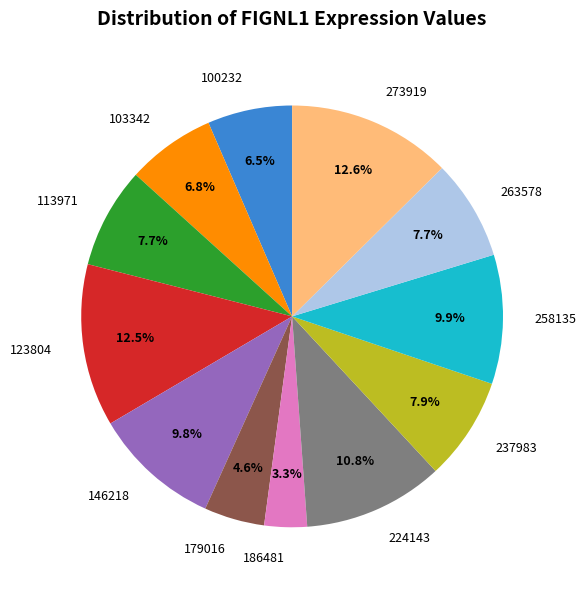

Between 179016 and 113971, which is larger?

113971